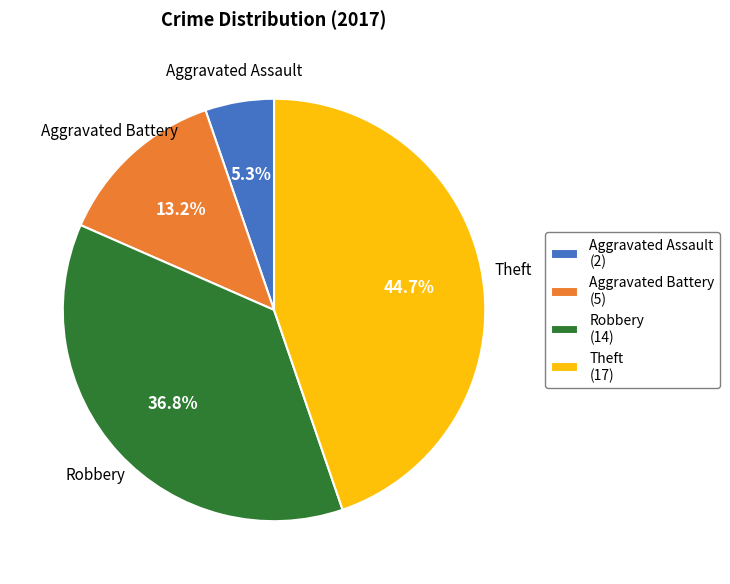

Which has a higher value, Robbery or Theft?

Theft